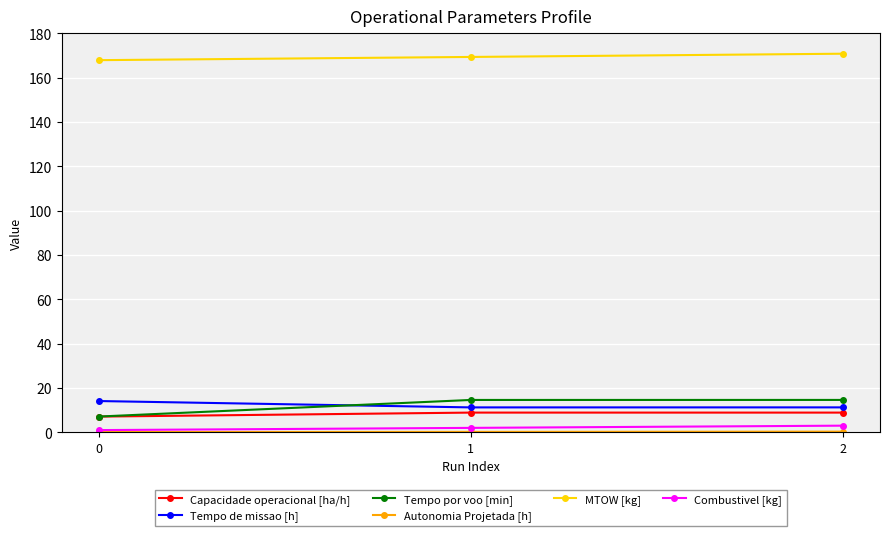

What is the minimum value shown in the chart?

0.1